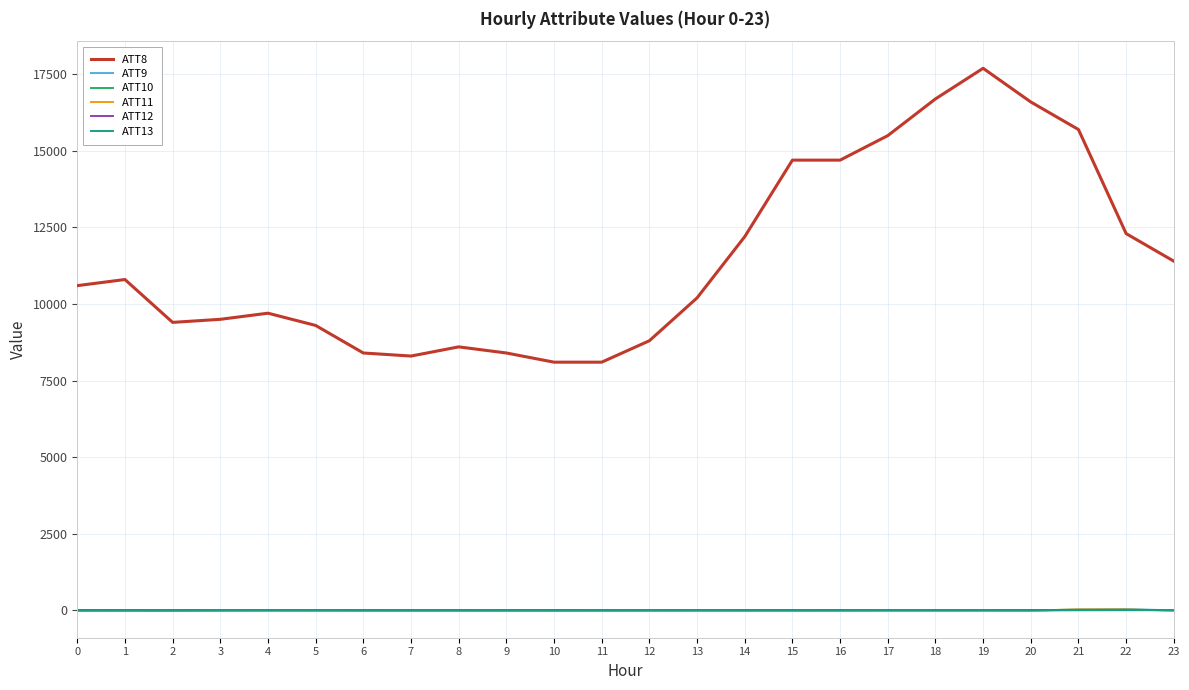

The value of ATT8 at 17 is 15500.0. True or false?

True